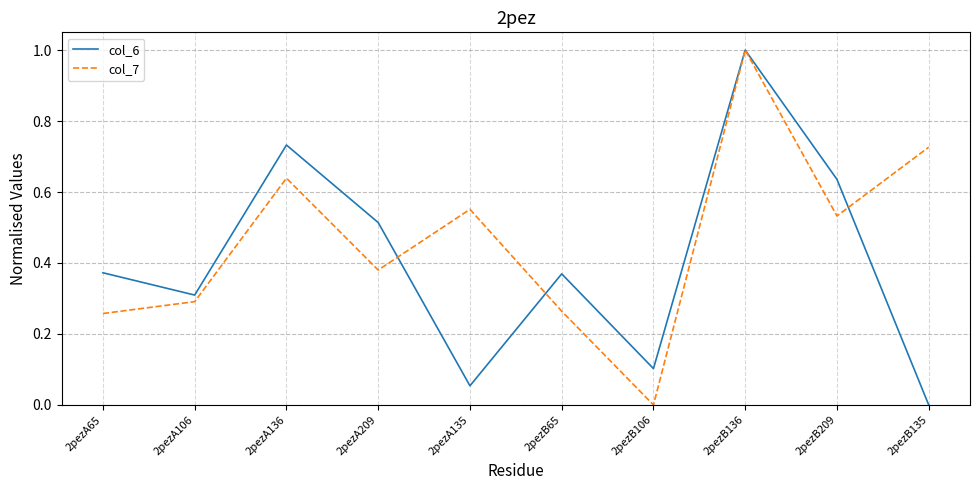

Which series has the largest total across all categories?

col_7